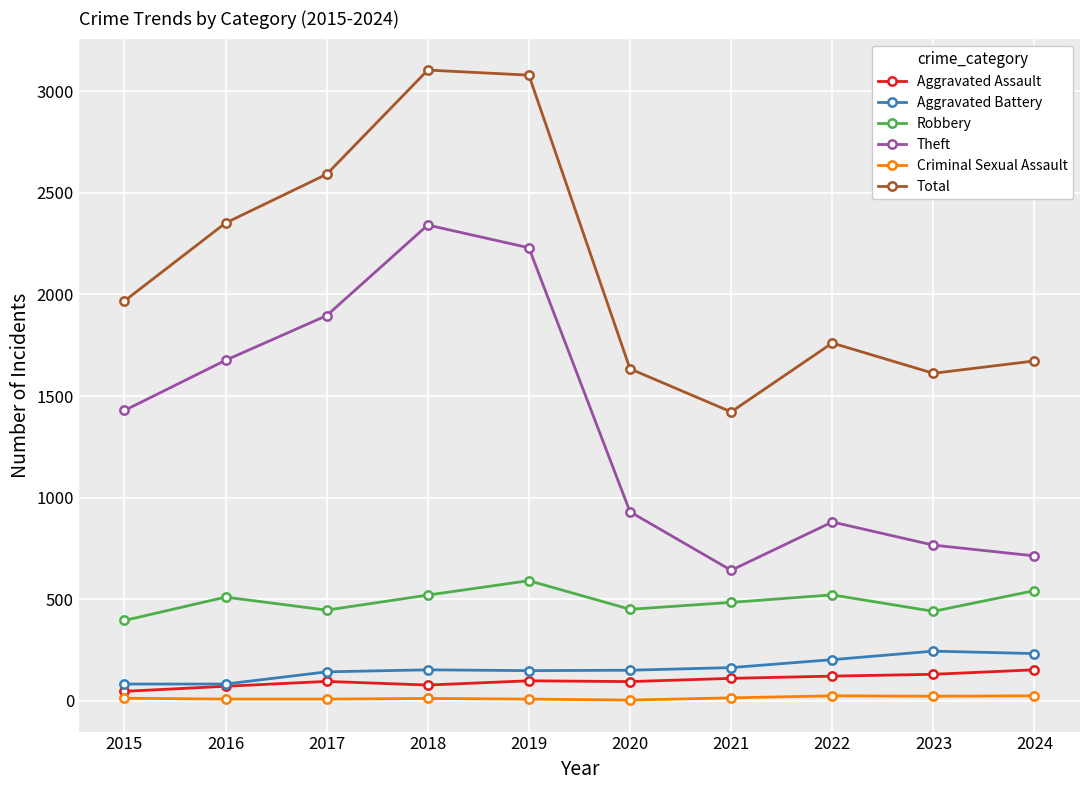

What are all the series names shown in the legend?

Aggravated Assault, Aggravated Battery, Robbery, Theft, Criminal Sexual Assault, Total